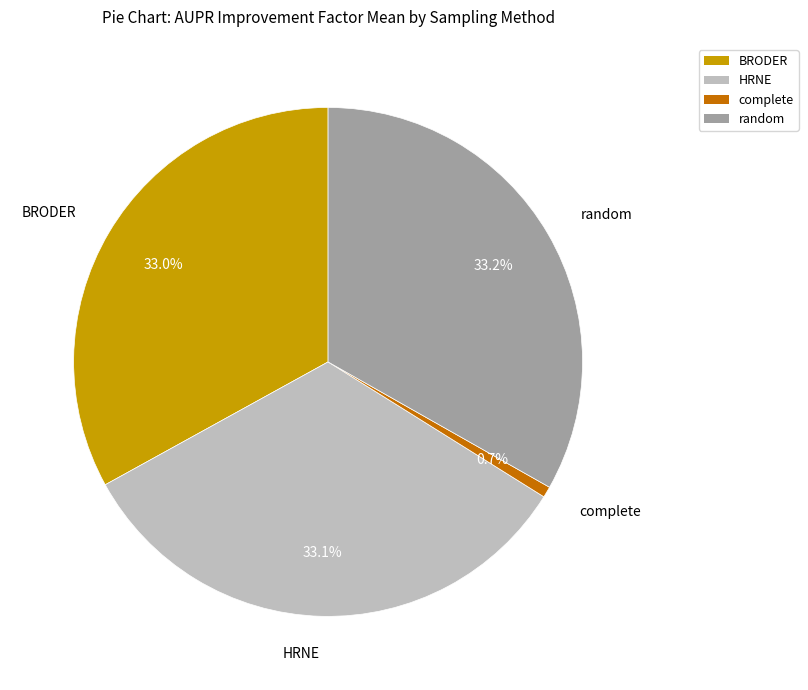

What percentage do HRNE and random together represent?

66.3%